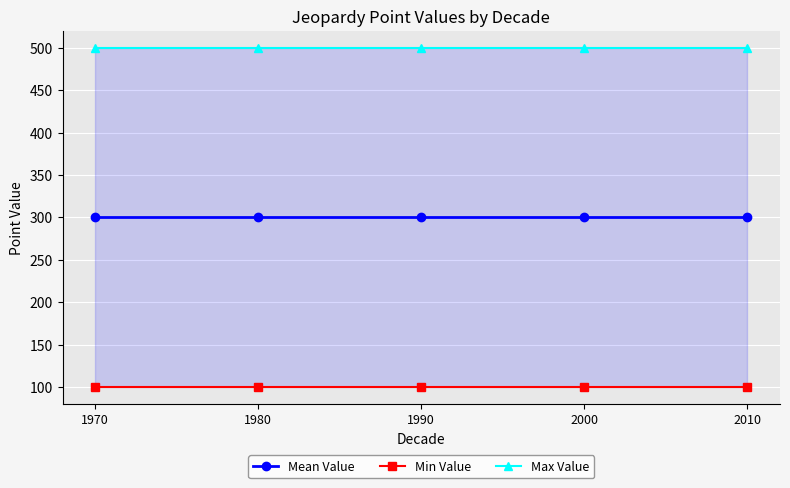

How many series are shown in this chart?

3